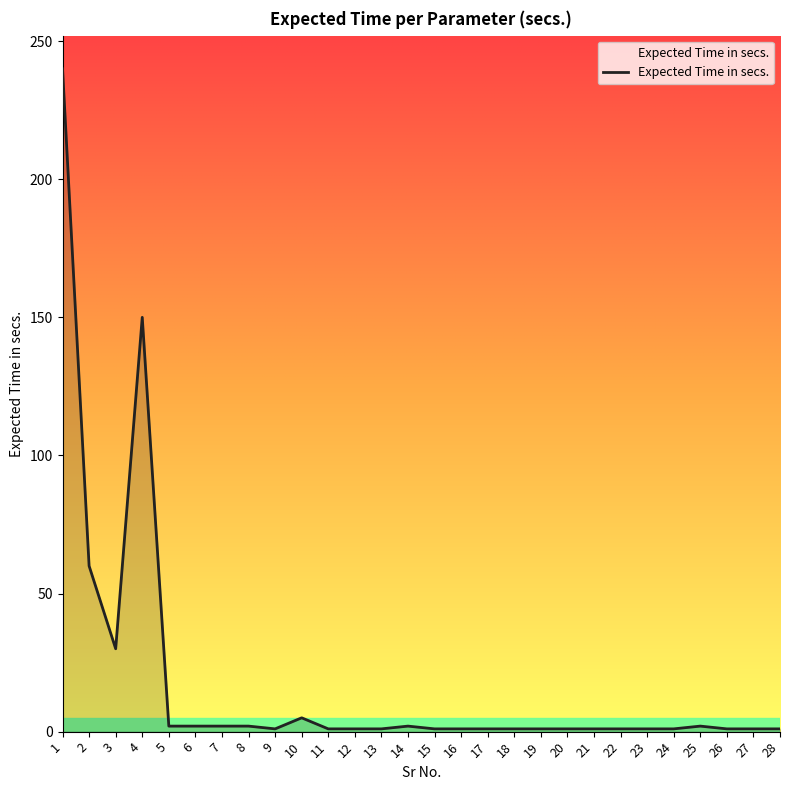

What is the difference between the maximum and minimum values?

239